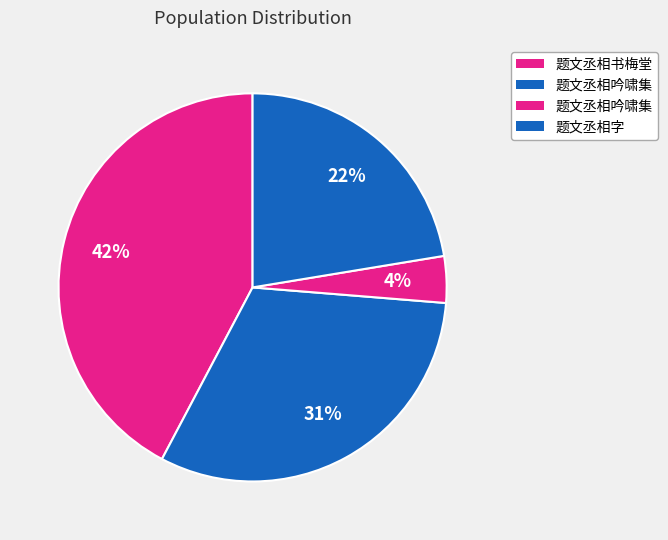

Count the number of slices in the pie.

4